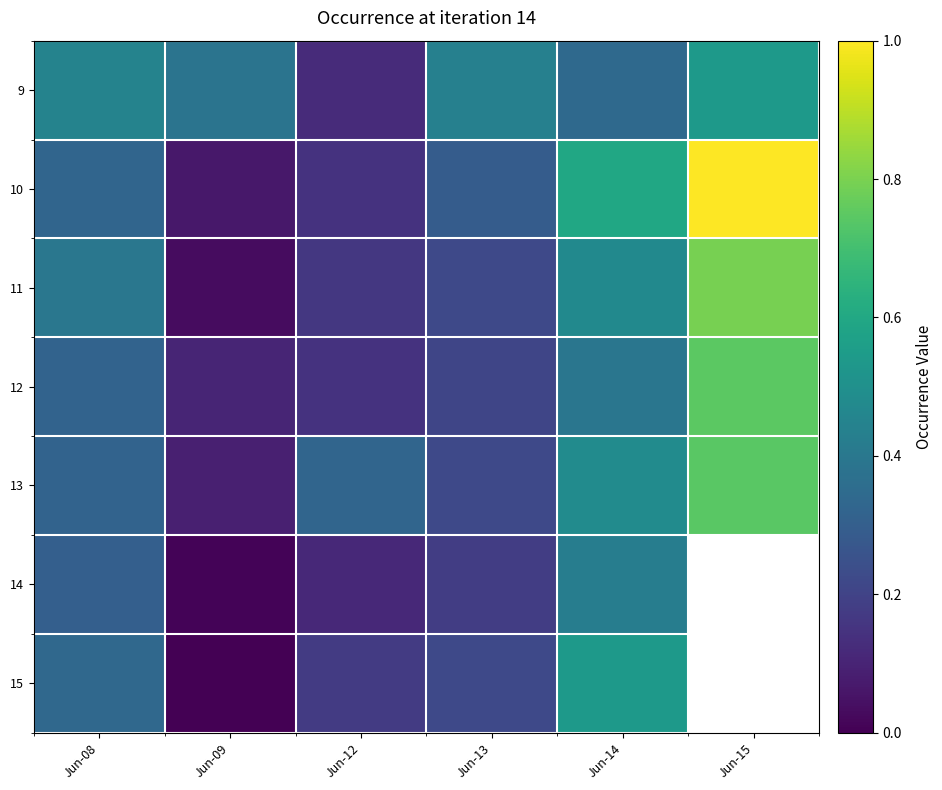

At how many categories does at least one series exceed 0?

6